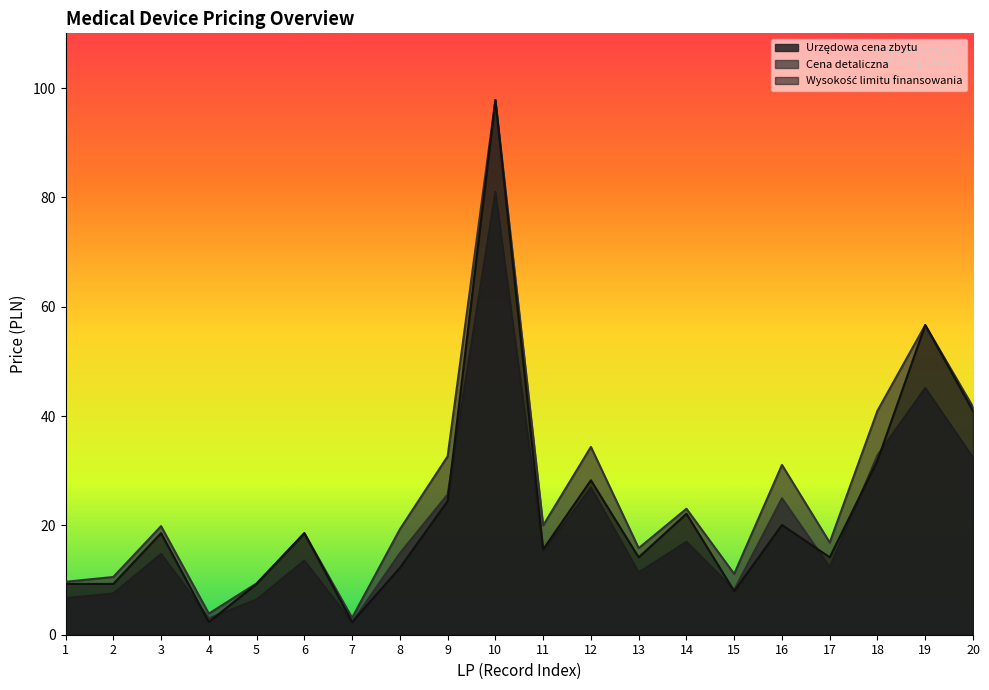

At how many categories does at least one series exceed 36?

4